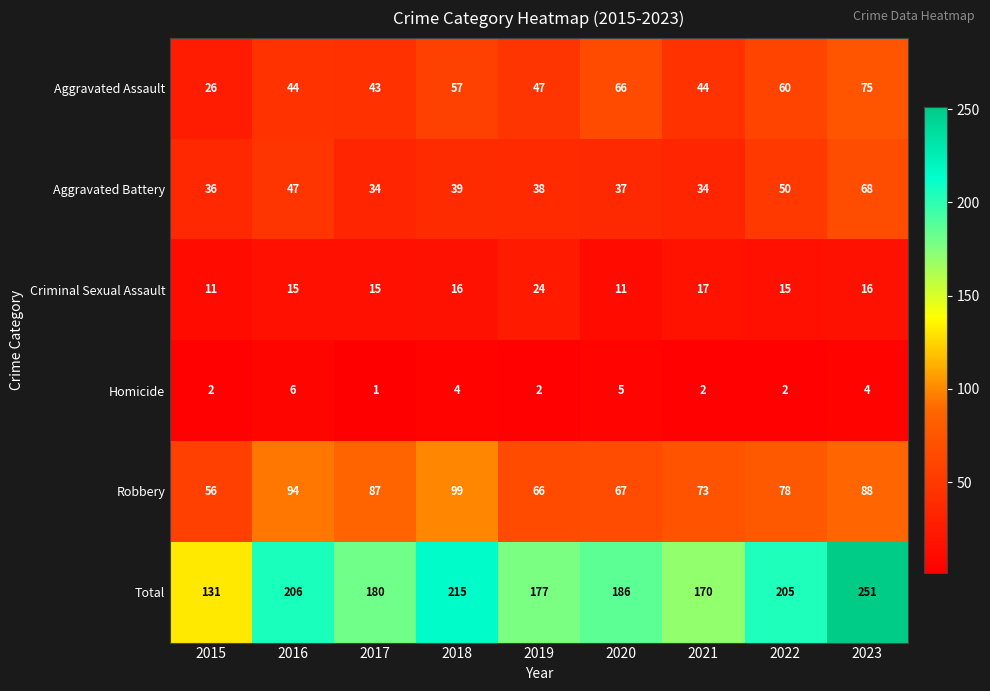

At which label is Aggravated Battery closest to 51?

2022